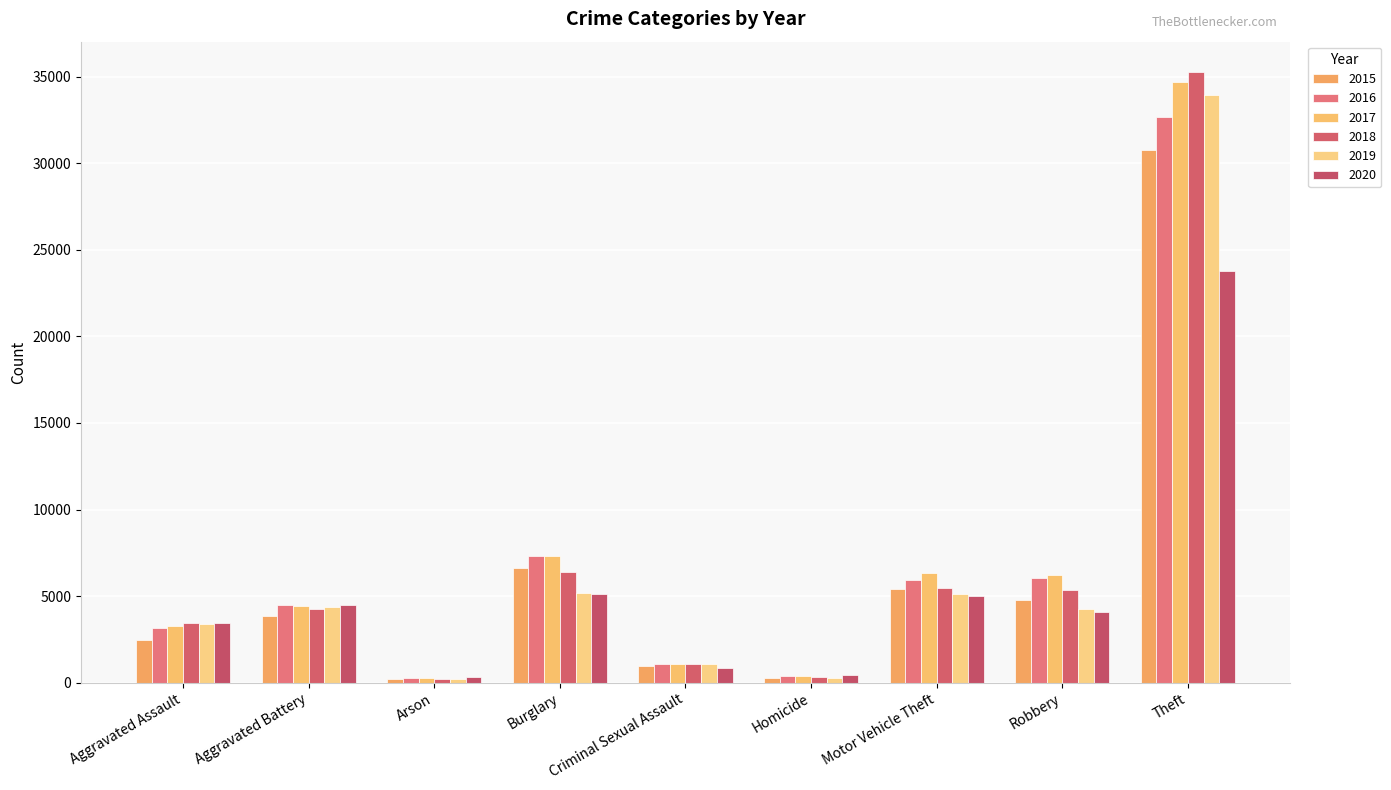

How many categories are shown in the chart?

9